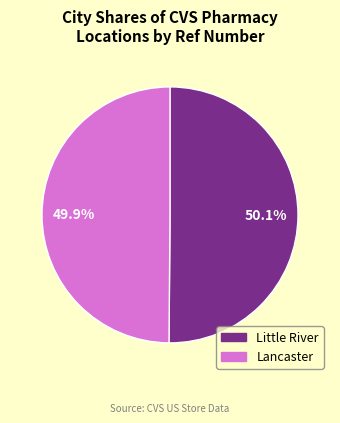

True or false: Lancaster accounts for 50% of the total.

True